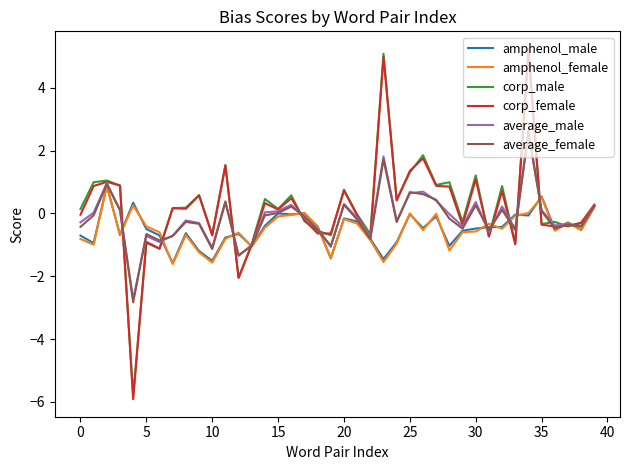

What is the greatest value displayed?

5.2